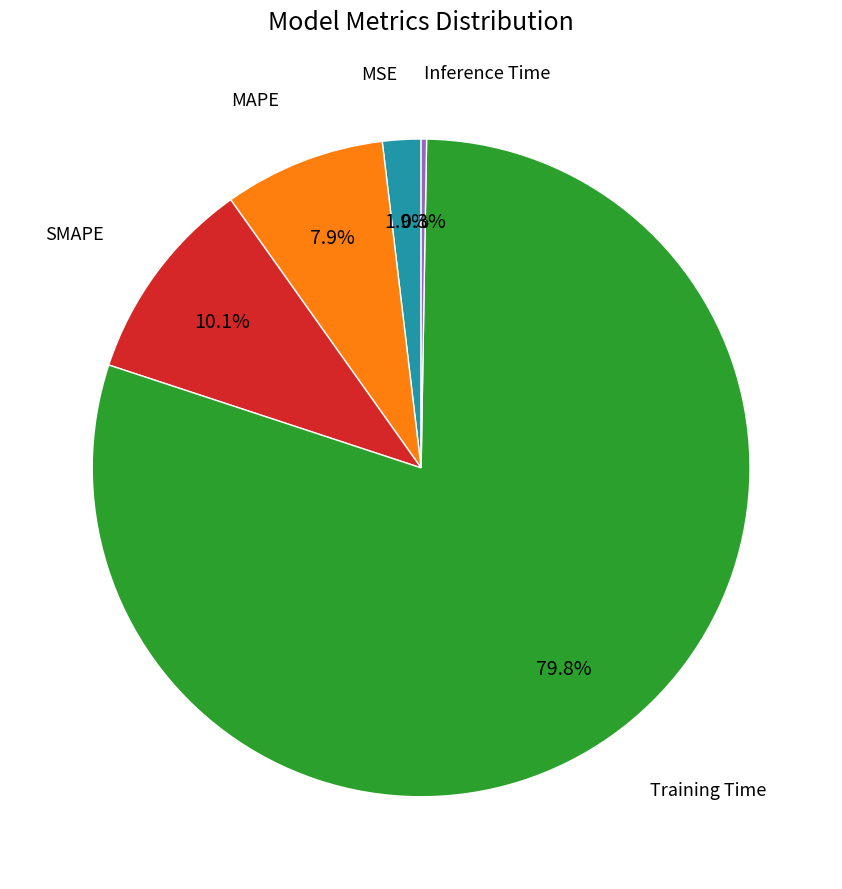

Is there a majority slice in this chart?

Yes